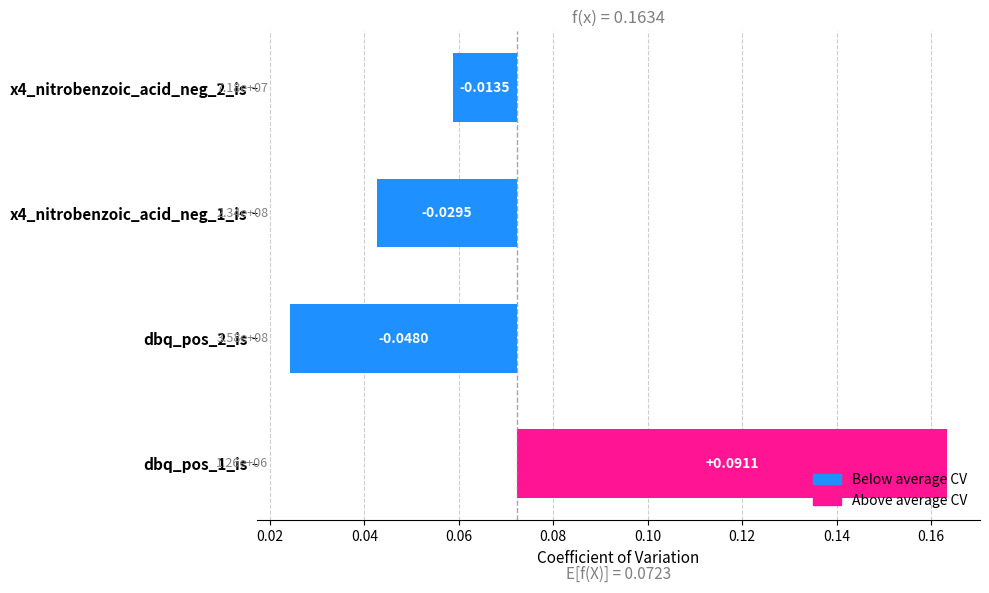

Does the chart contain stacked bars?

No